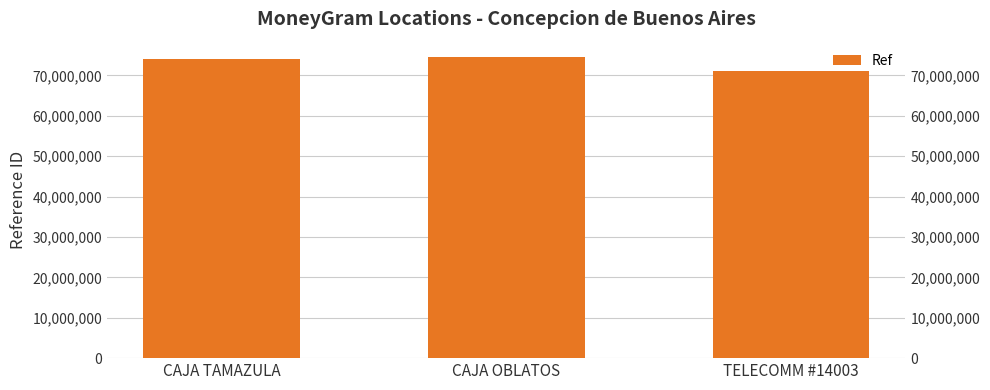

Reading left to right, list all the values displayed in this chart.

CAJA TAMAZULA=74042829	CAJA OBLATOS=74605334	TELECOMM #14003=71118659